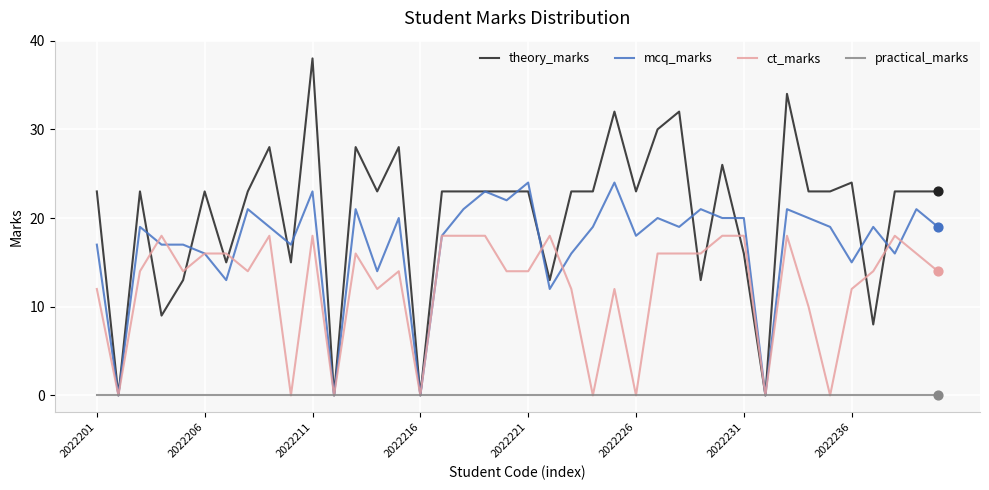

What are all the series names shown in the legend?

theory_marks, mcq_marks, ct_marks, practical_marks